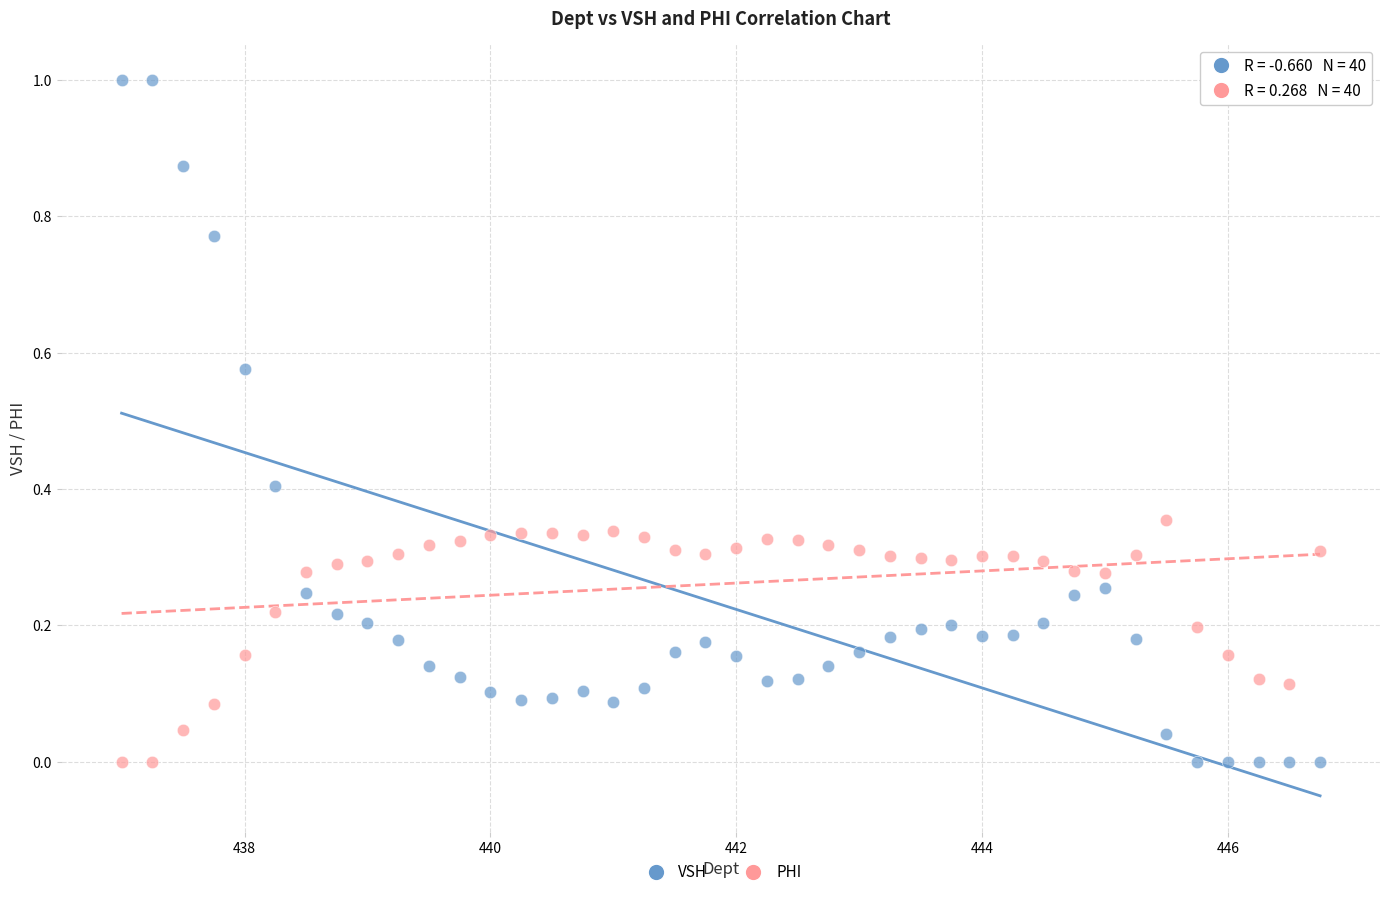

Which series reaches the maximum Y coordinate?

VSH